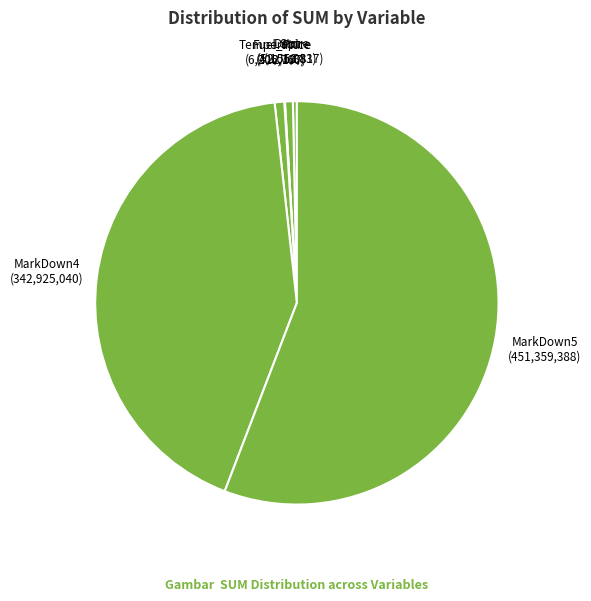

What is the ratio of the value at MarkDown5 to the value at MarkDown4?

1.3